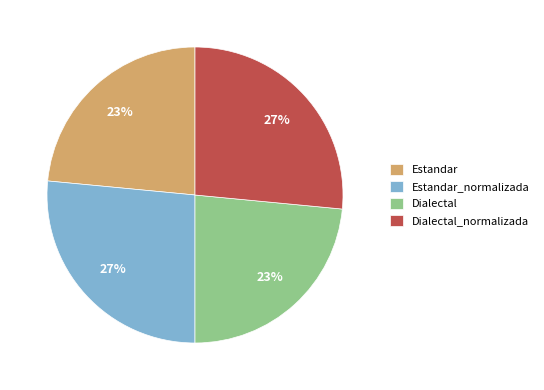

The Dialectal_normalizada slice represents 27% of the pie. True or false?

True